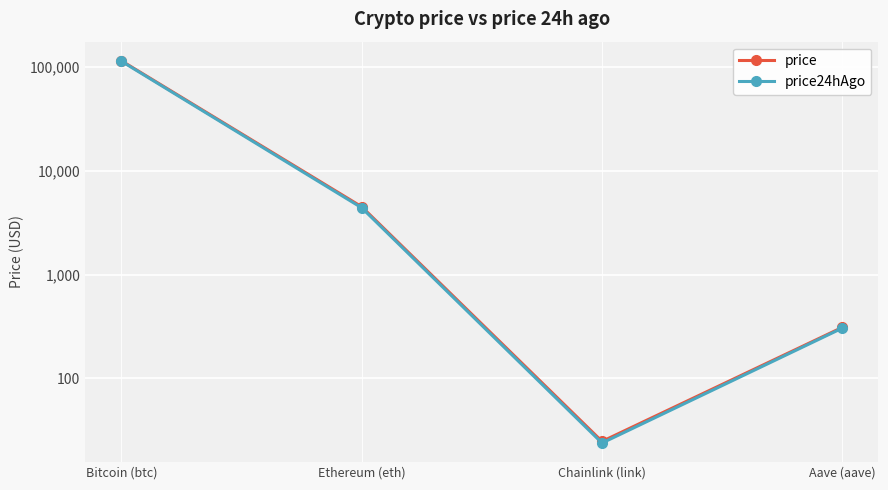

Which series has the widest spread of values?

price